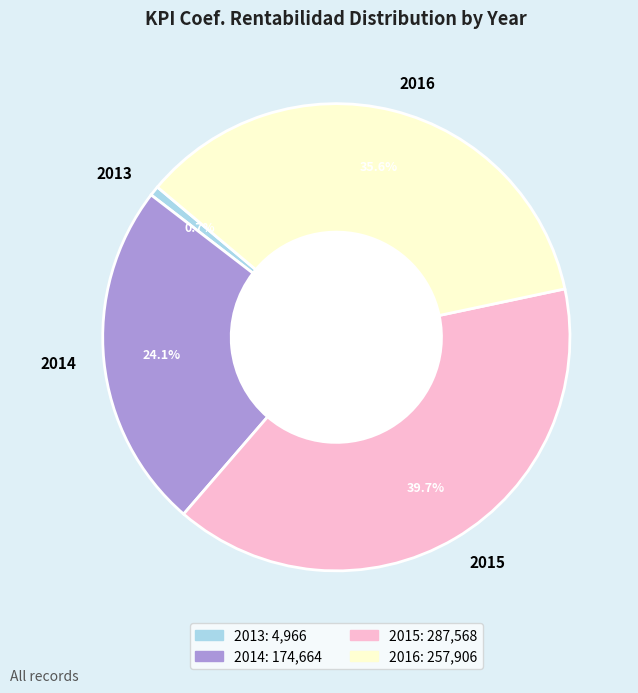

To the nearest percent, what is the average slice percentage?

25%